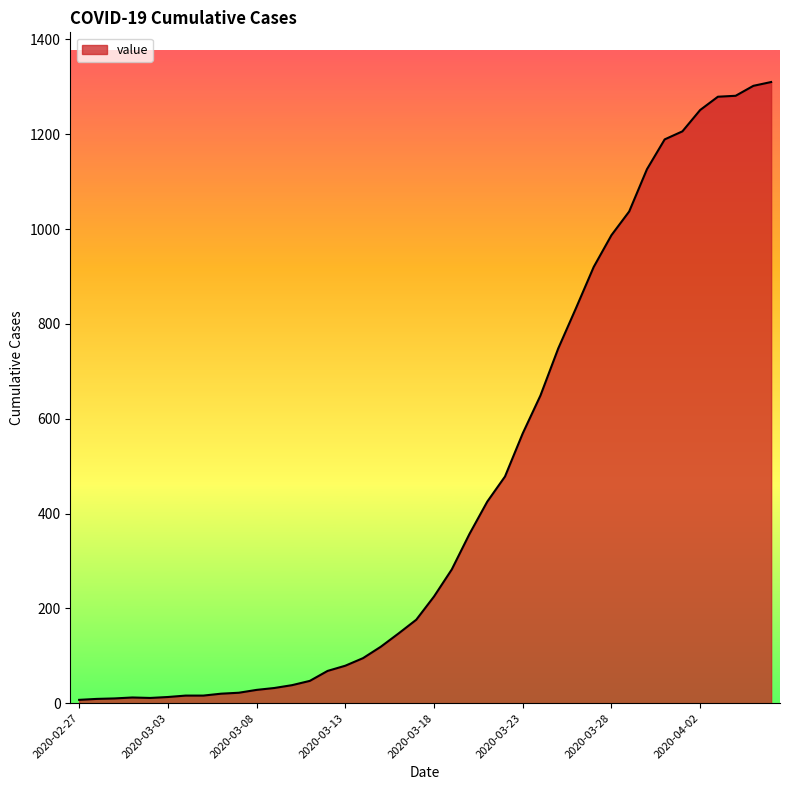

How many lines are shown in the chart?

1